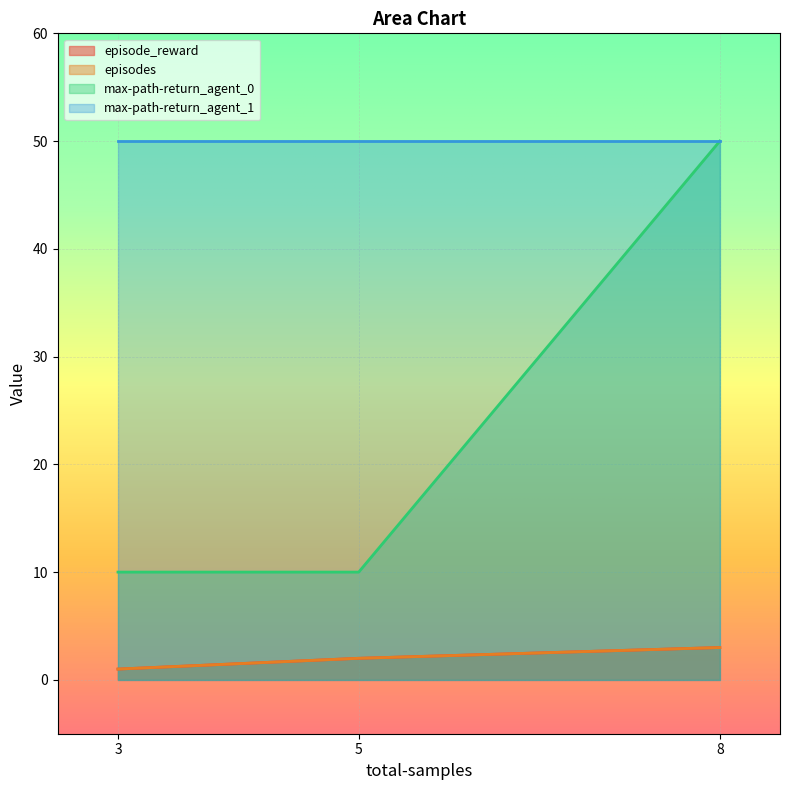

What is the difference between the highest and lowest values at 5?

8